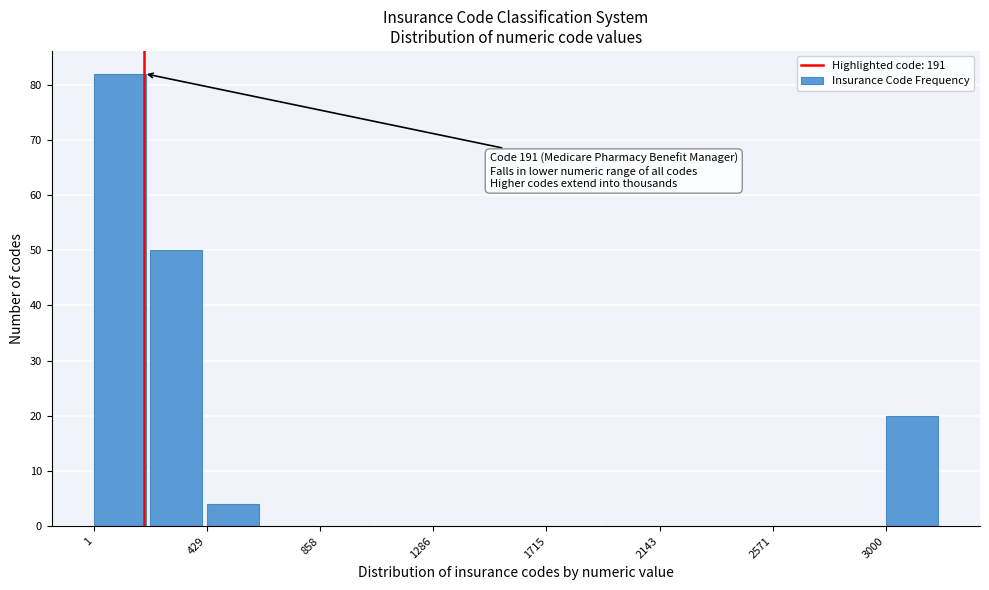

Which range on the x-axis has the tallest bar?

0 to 200